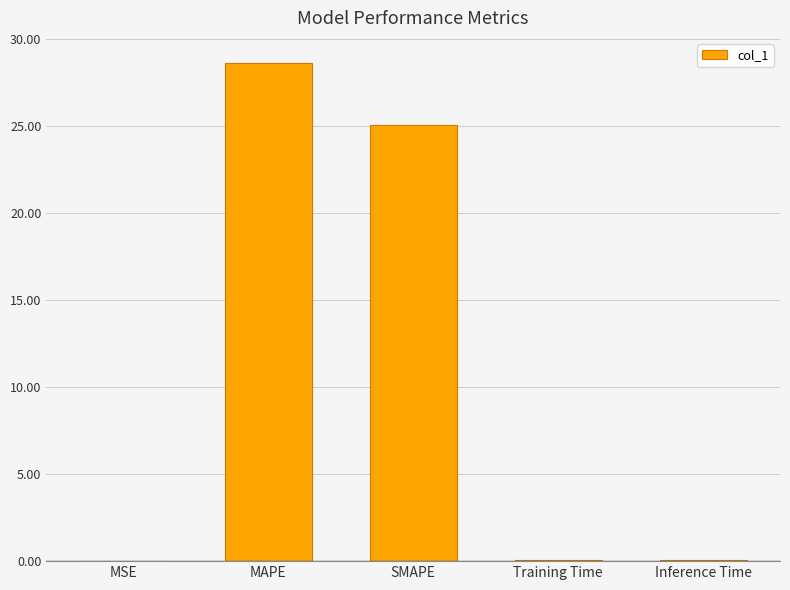

The chart shows a value of 0.0 at MSE. True or false?

True